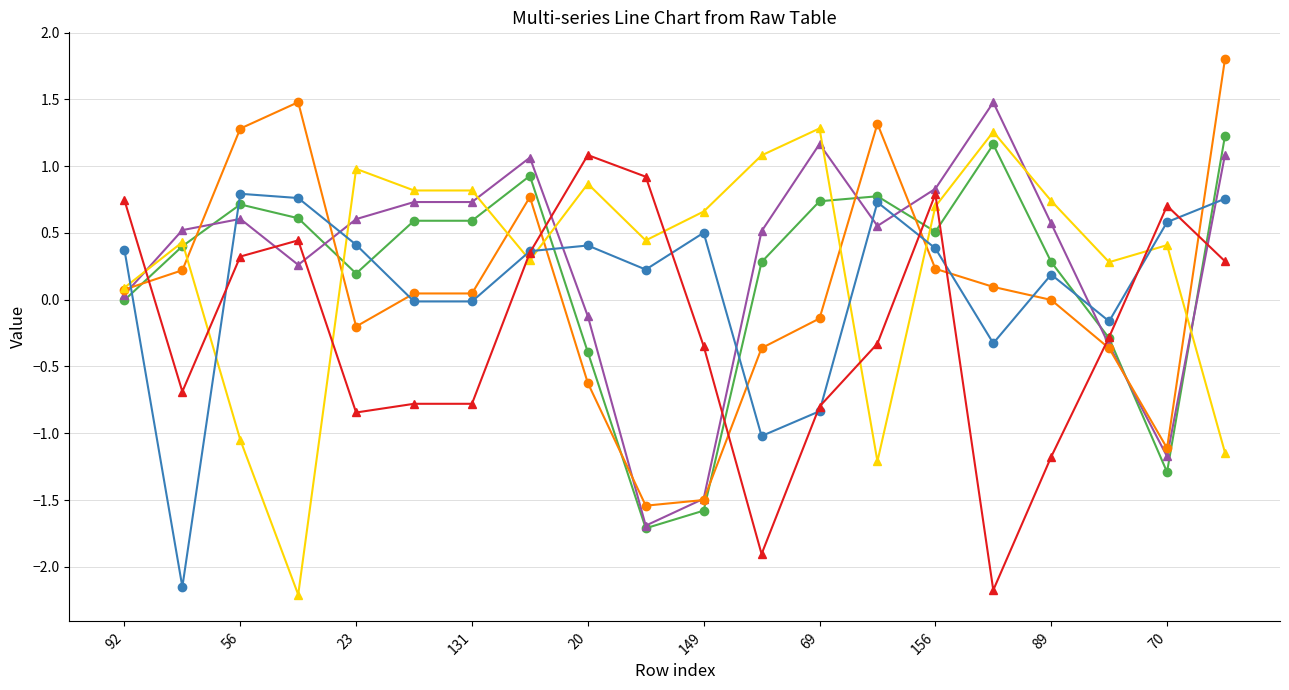

What is the minimum value for 3?

-1.5